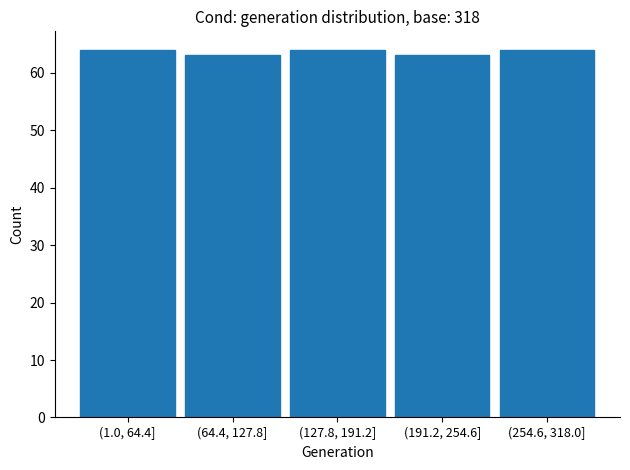

Reading right to left, list all the values displayed in this chart.

64	63	64	63	64